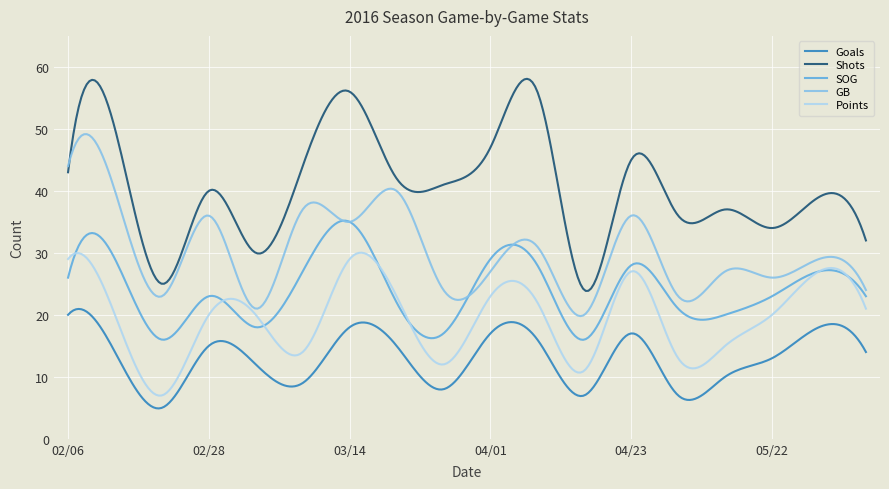

True or false: GB and Shots cross at least once.

True